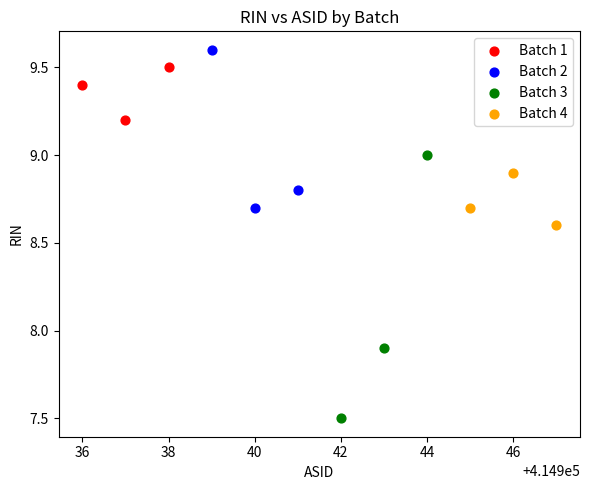

Which series contains the lowest Y value?

Batch 3